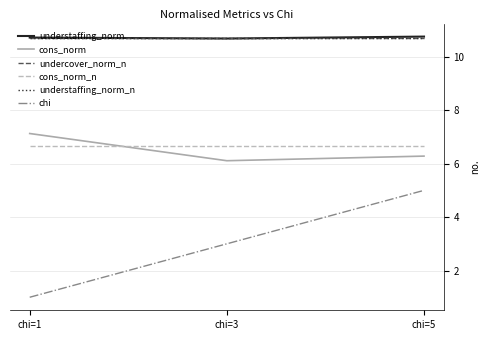

What is the average value of the understaffing_norm series?

10.7